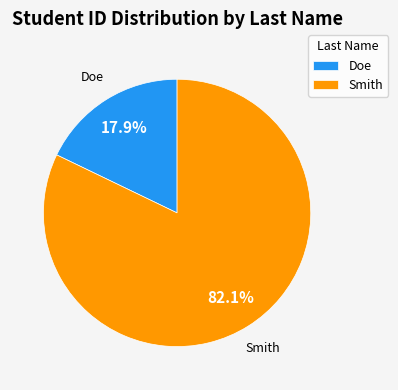

Is there any slice that represents more than half of the pie?

Yes